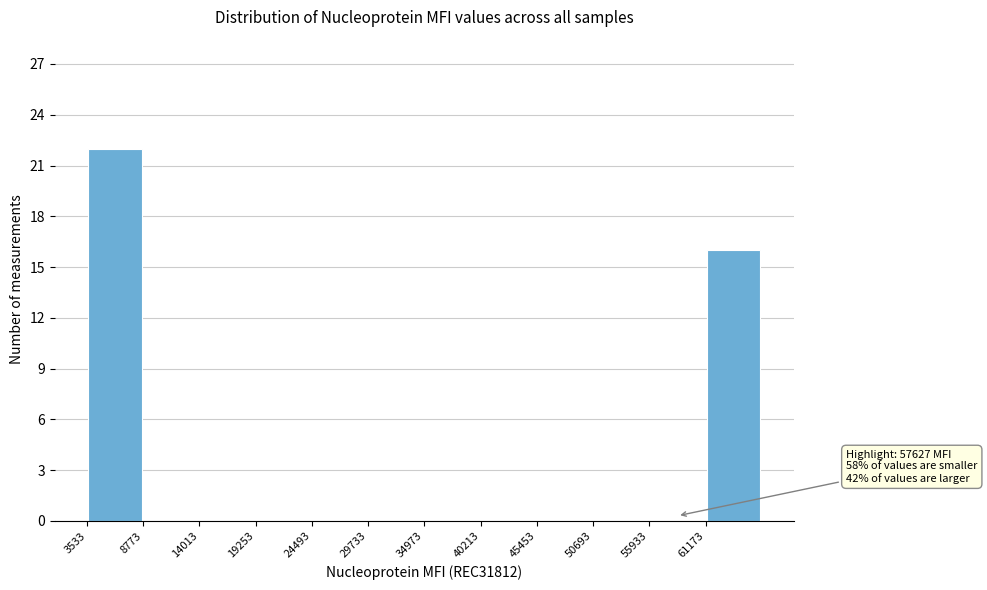

Over which range of the x-axis is the bar tallest?

4000 to 9000